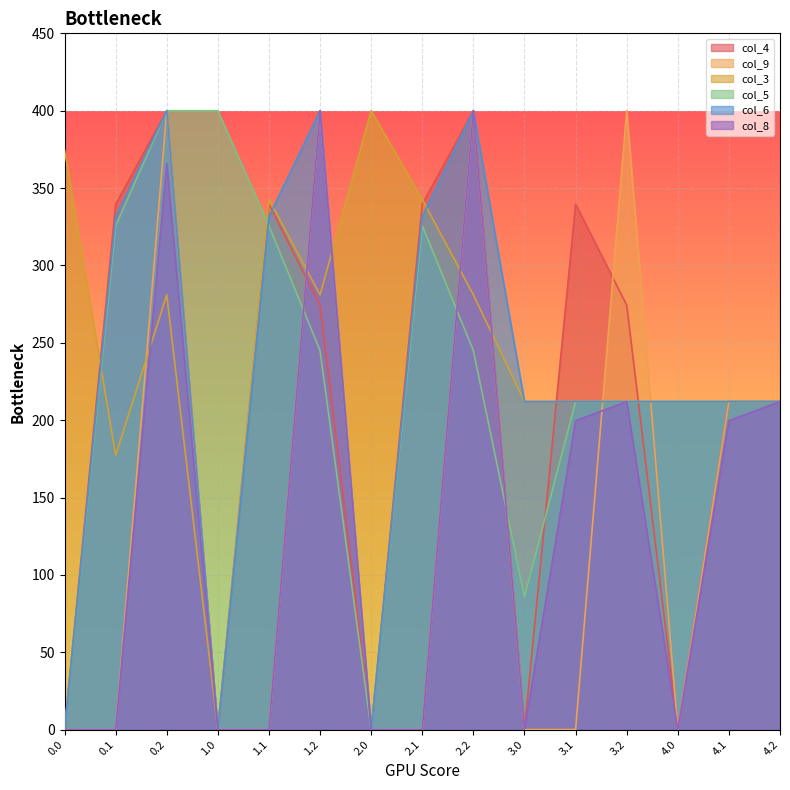

What is the total value across all series at 0.1?

1174.1